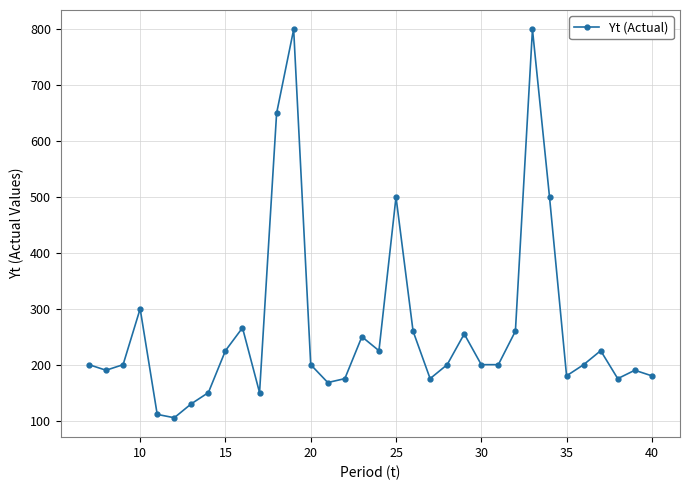

Does the chart have visible grid lines?

Yes